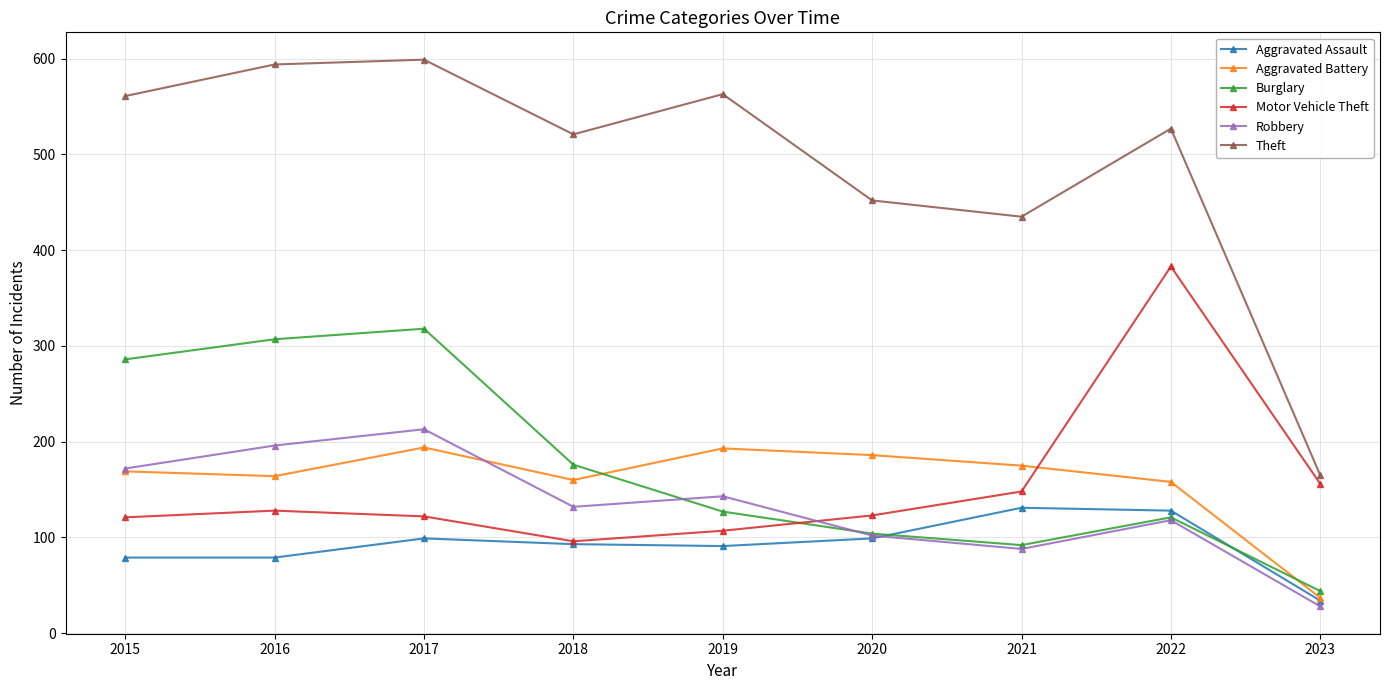

What is the difference between the maximum and minimum values in the Theft series?

434